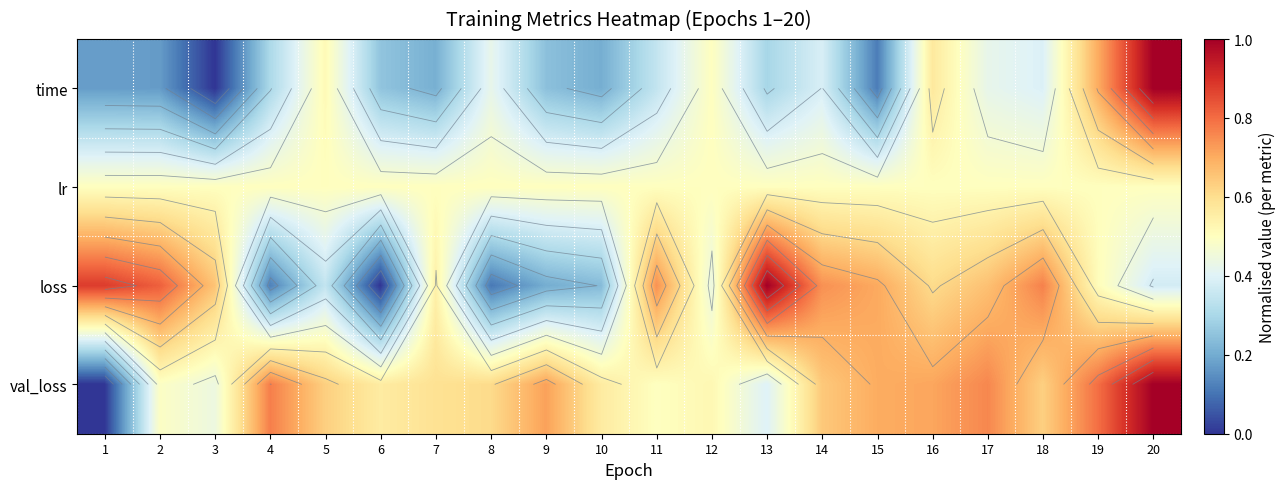

What is the highest value of the val_loss series?

1.0